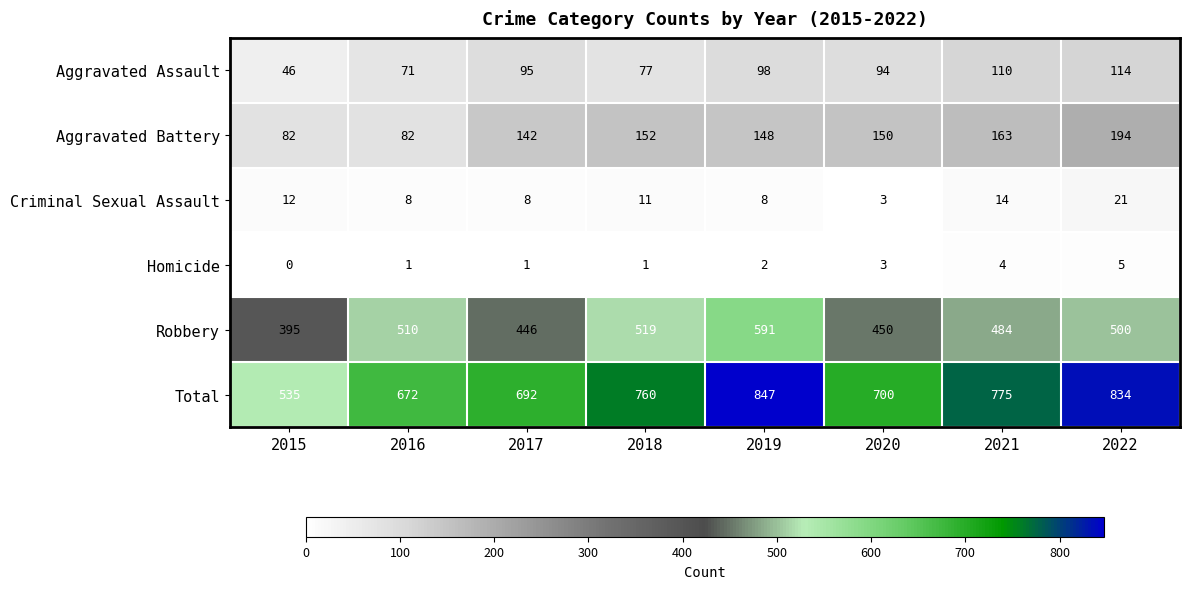

What is the difference between the Aggravated Assault values at 2020 and 2016?

23